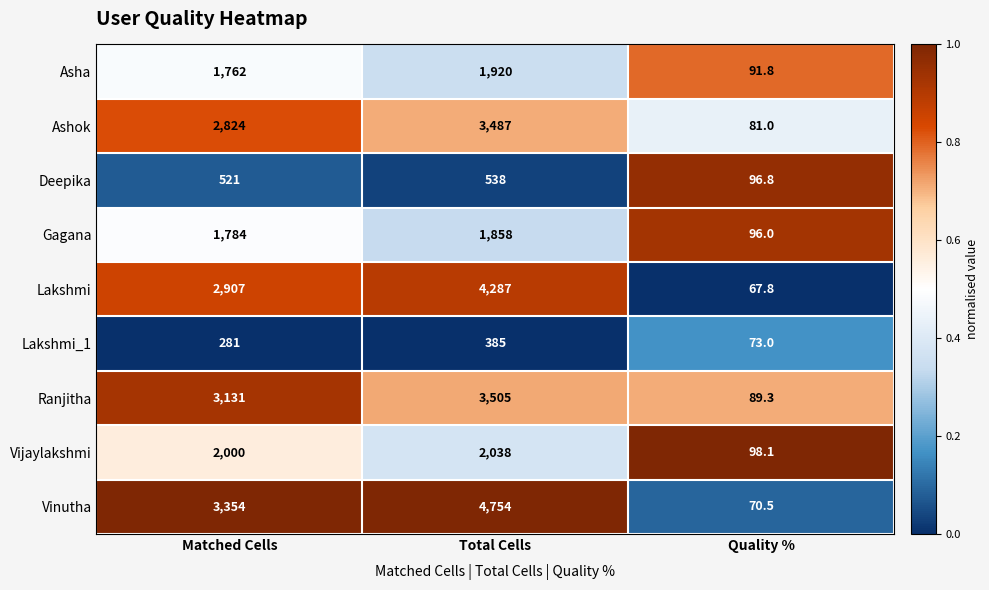

Reading left to right, transcribe all the data shown in this chart.

Asha: Matched Cells=1762.0	Total Cells=1920.0	Quality %=91.8
Ashok: Matched Cells=2824.0	Total Cells=3487.0	Quality %=81.0
Deepika: Matched Cells=521.0	Total Cells=538.0	Quality %=96.8
Gagana: Matched Cells=1784.0	Total Cells=1858.0	Quality %=96.0
Lakshmi: Matched Cells=2907.0	Total Cells=4287.0	Quality %=67.8
Lakshmi_1: Matched Cells=281.0	Total Cells=385.0	Quality %=73.0
Ranjitha: Matched Cells=3131.0	Total Cells=3505.0	Quality %=89.3
Vijaylakshmi: Matched Cells=2000.0	Total Cells=2038.0	Quality %=98.1
Vinutha: Matched Cells=3354.0	Total Cells=4754.0	Quality %=70.5